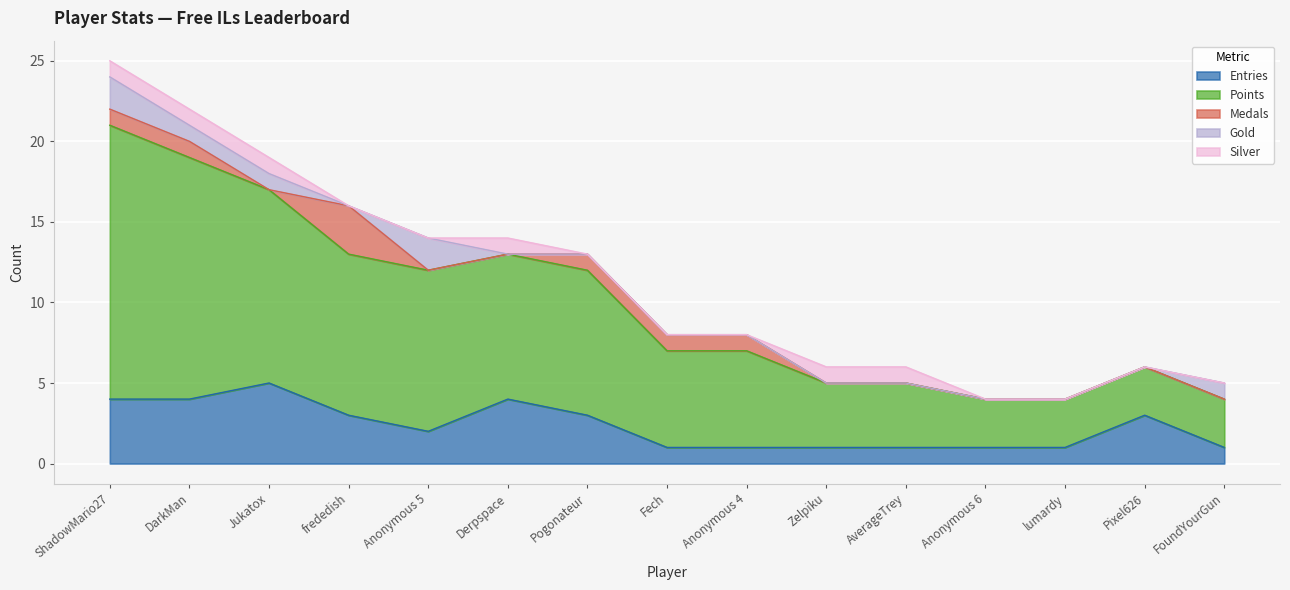

Which category has the lowest value in the Entries series?

Fech